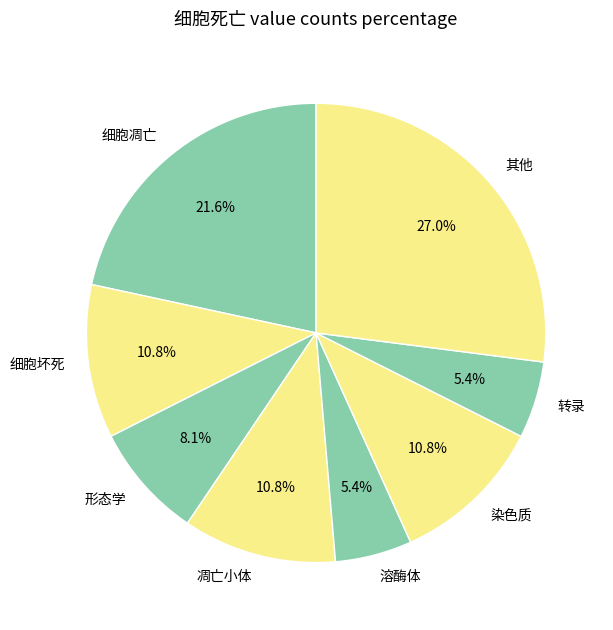

What is the largest slice in the pie chart?

其他